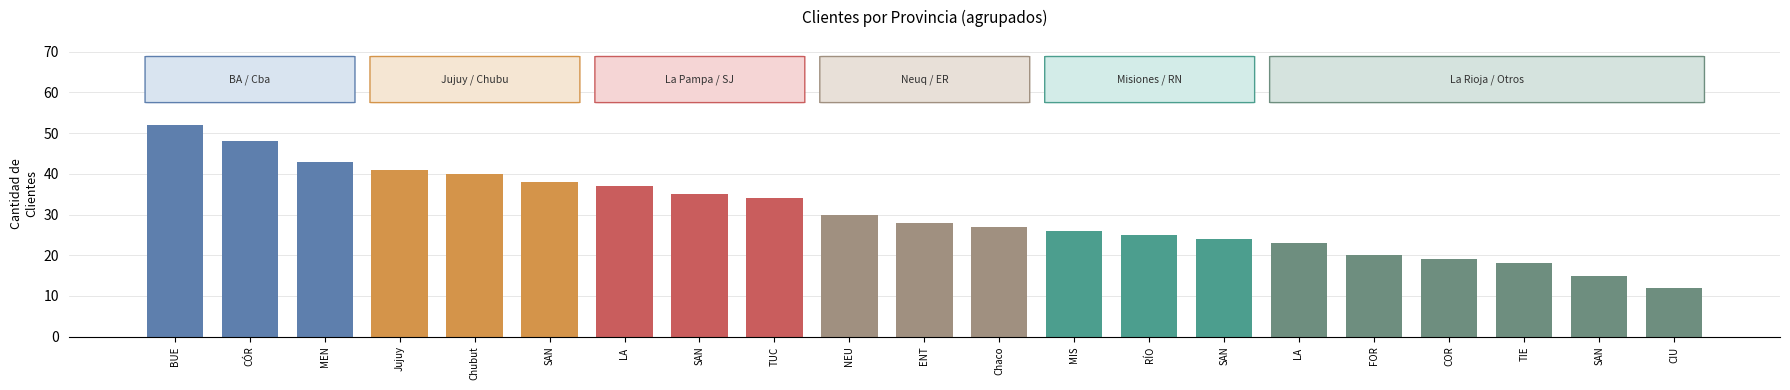

How many values are below 28?

10